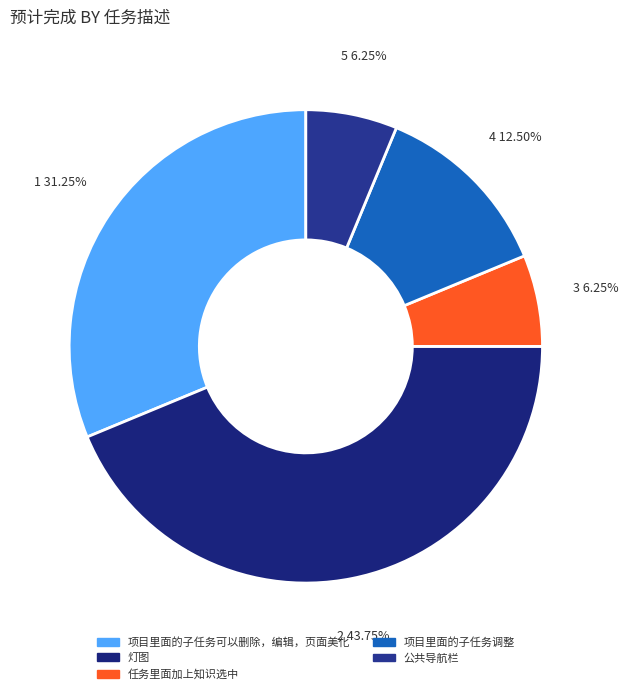

Rank the categories by value from lowest to highest.

任务里面加上知识选中, 公共导航栏, 项目里面的子任务调整, 项目里面的子任务可以删除，编辑，页面美化, 灯图